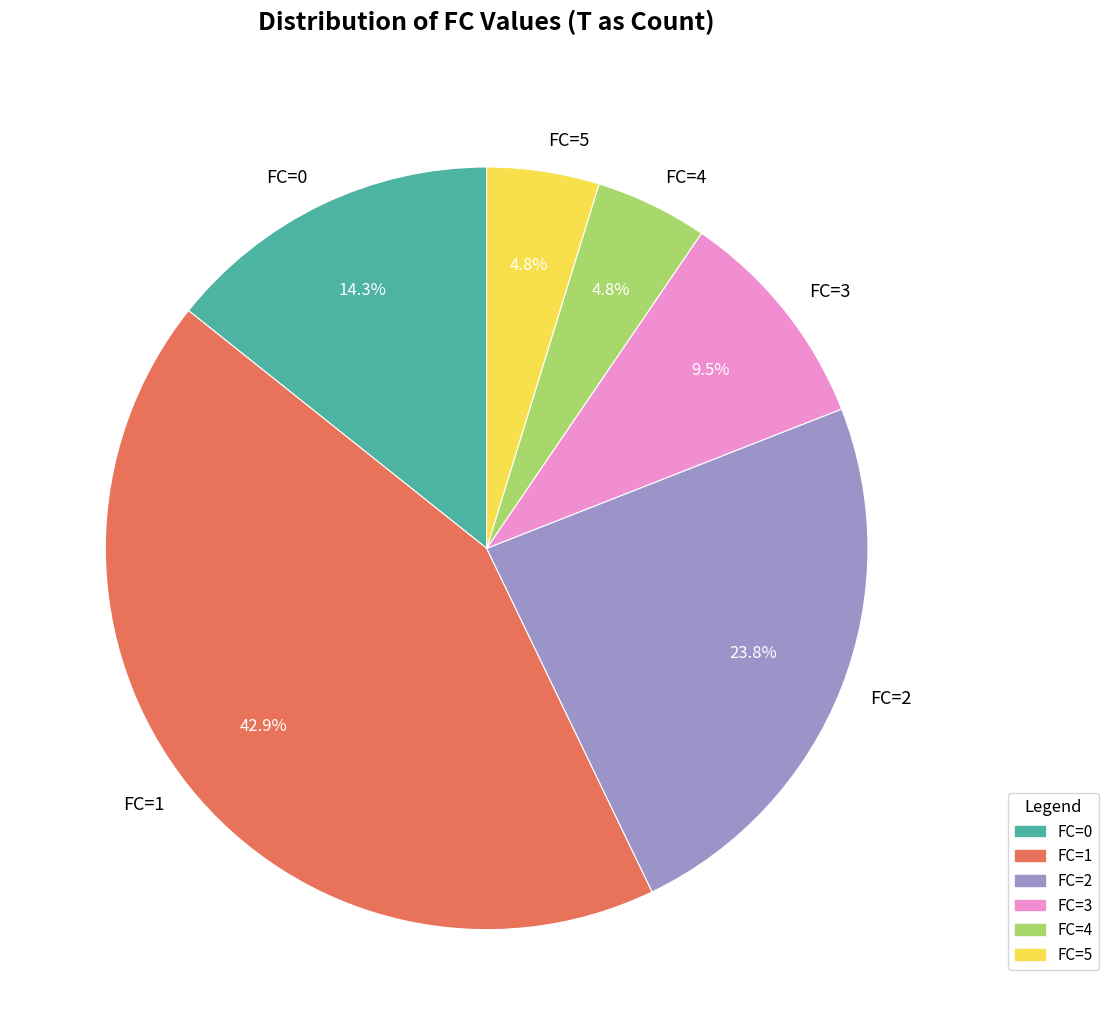

Which has a higher value, FC=0 or FC=5?

FC=0